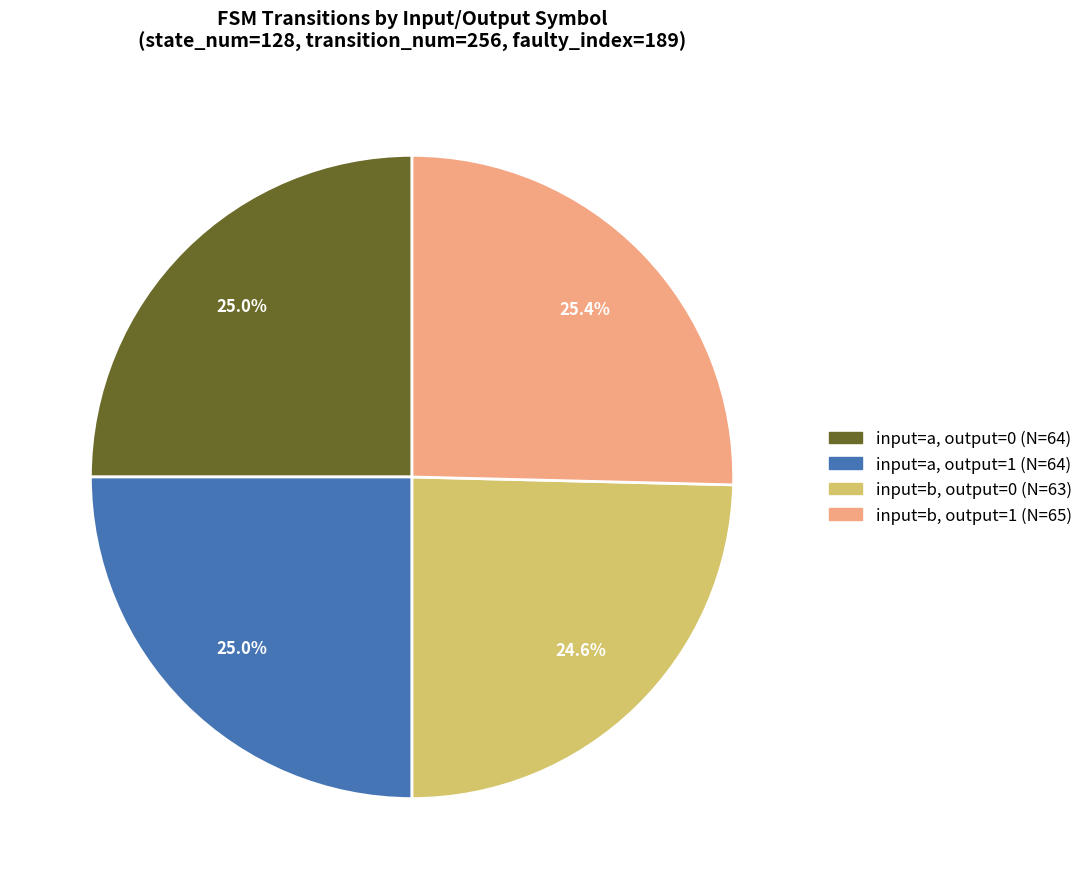

How many segments does this pie chart have?

4